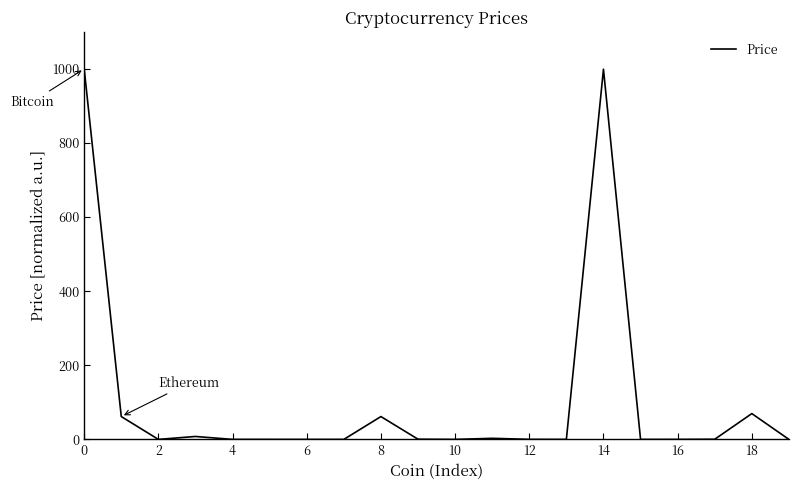

Is this an area chart (filled region under the line)?

No